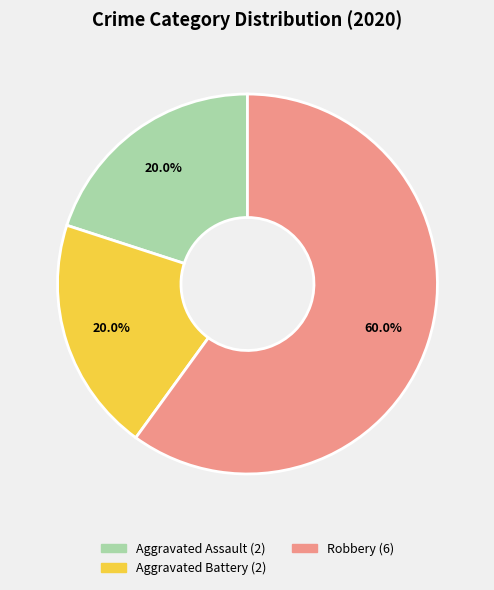

Approximately how many times larger is the value at Robbery compared to Aggravated Assault?

3.0